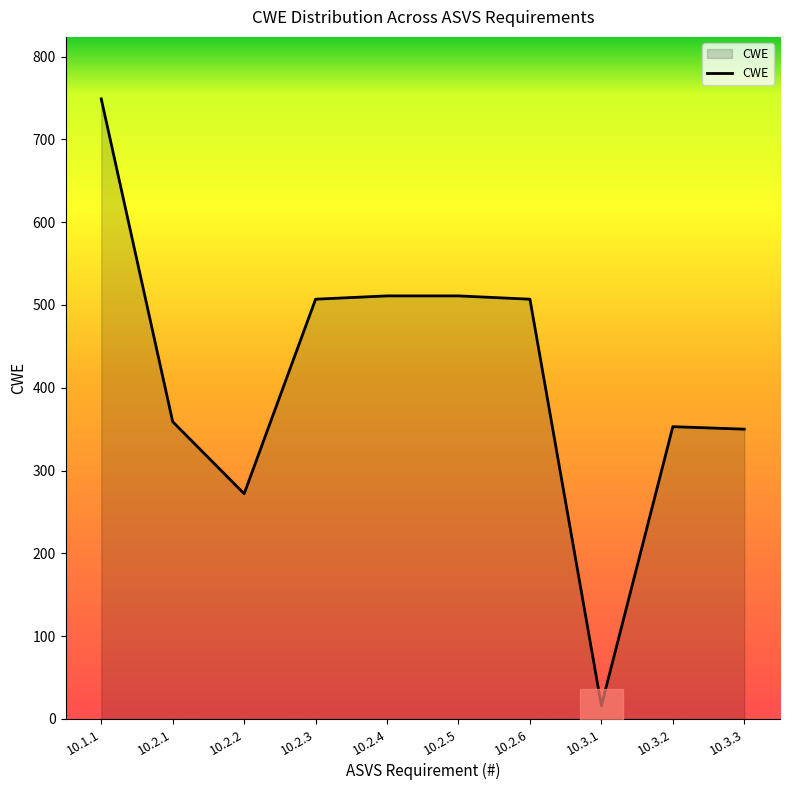

What is the difference between the maximum and second lowest values?

477